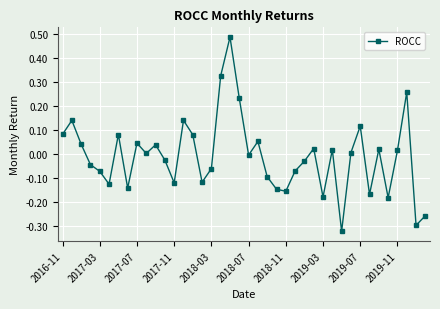

How many interior local peaks (higher than both neighbors) does the data have?

12